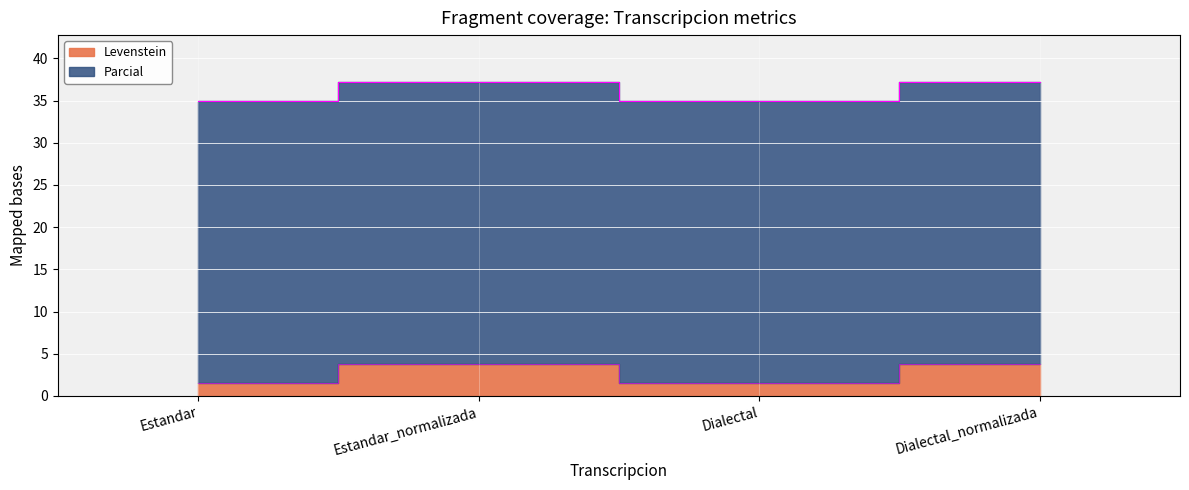

Where is the first local minimum?

Dialectal